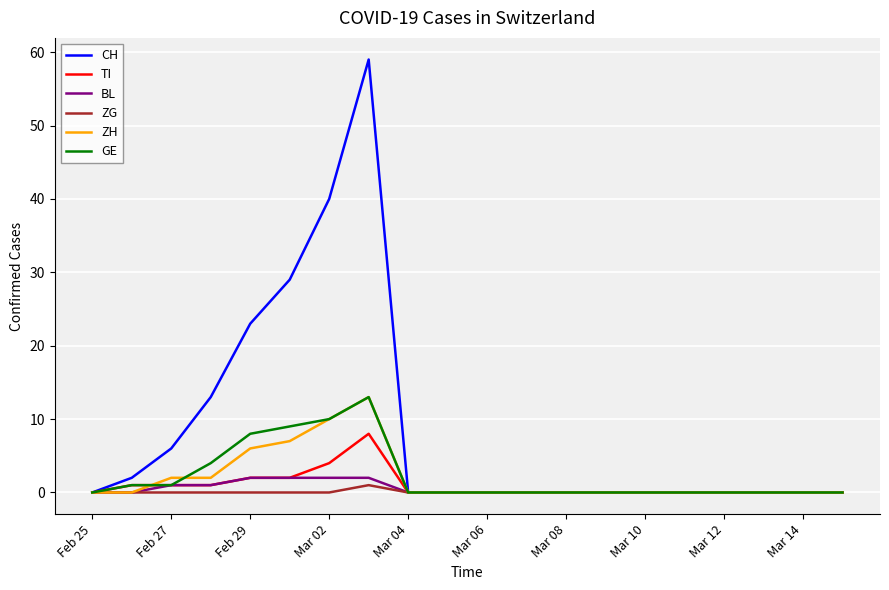

At how many categories does at least one series exceed 27?

3